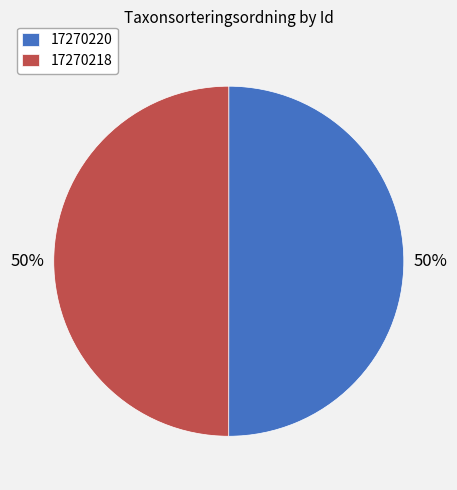

How many segments does this pie chart have?

2